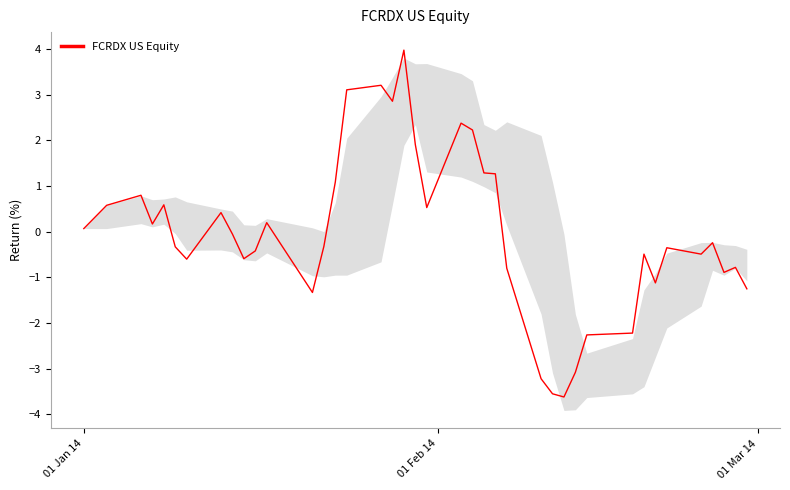

Is this an area chart (filled region under the line)?

No